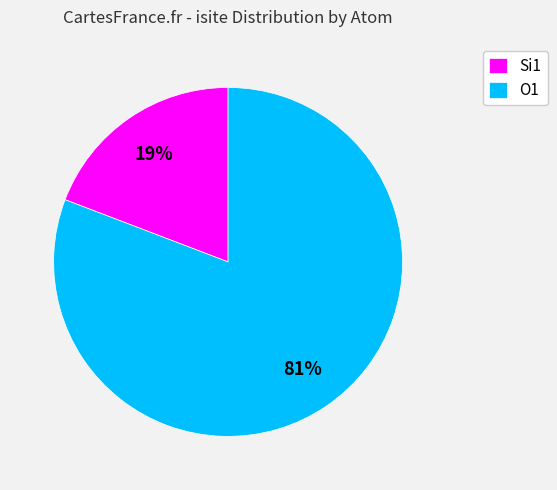

Which slice is the smallest?

Si1